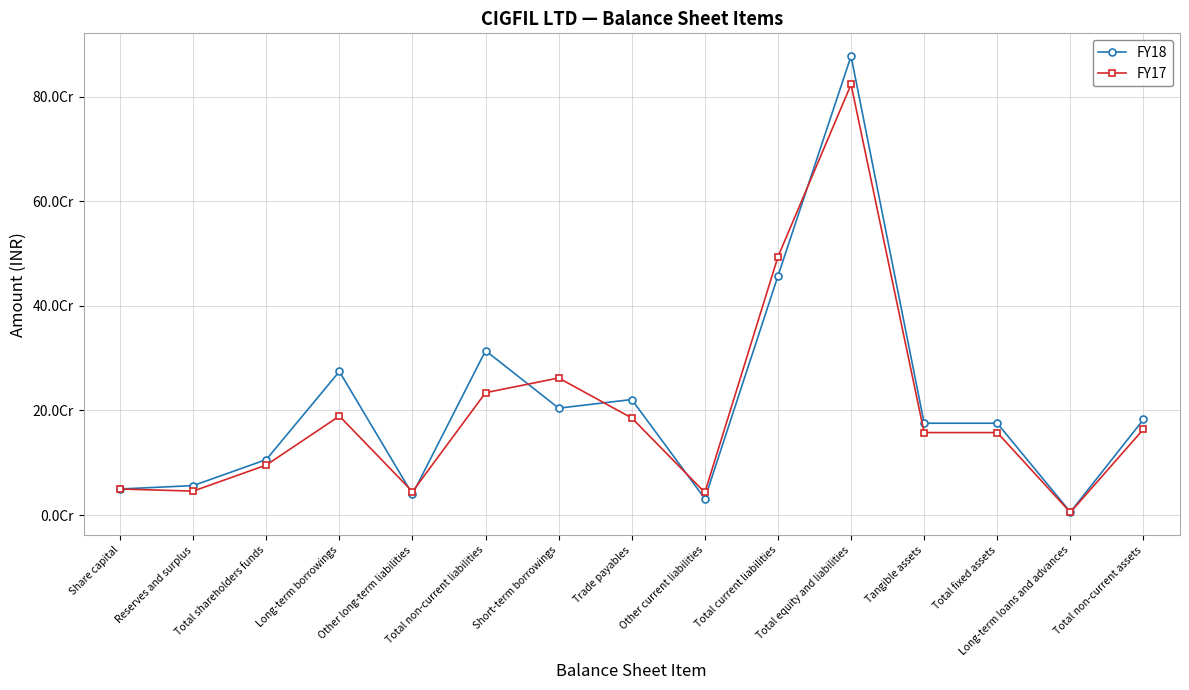

What is the greatest value displayed?

877662835